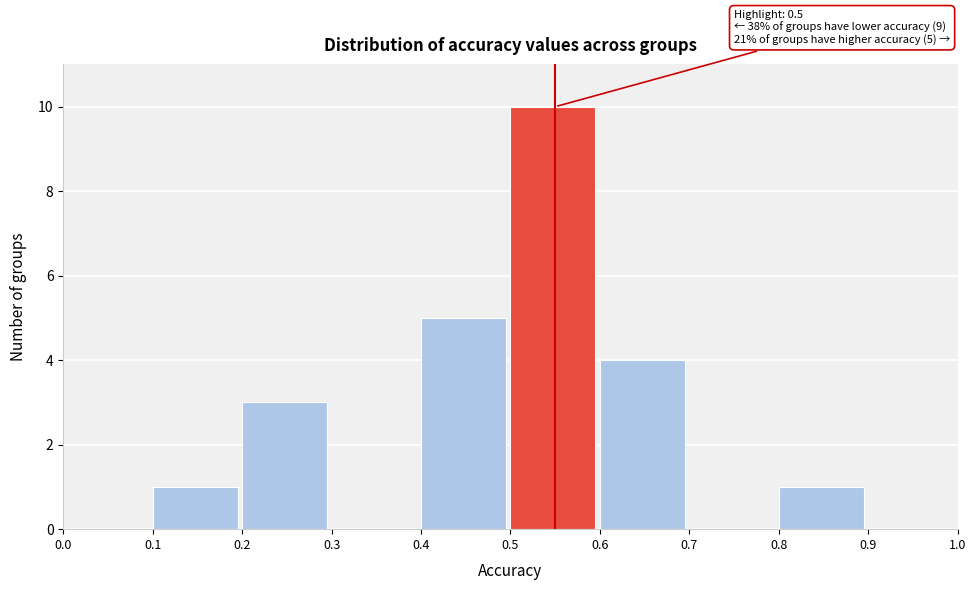

Over which range of the x-axis is the bar tallest?

0.5 to 0.6